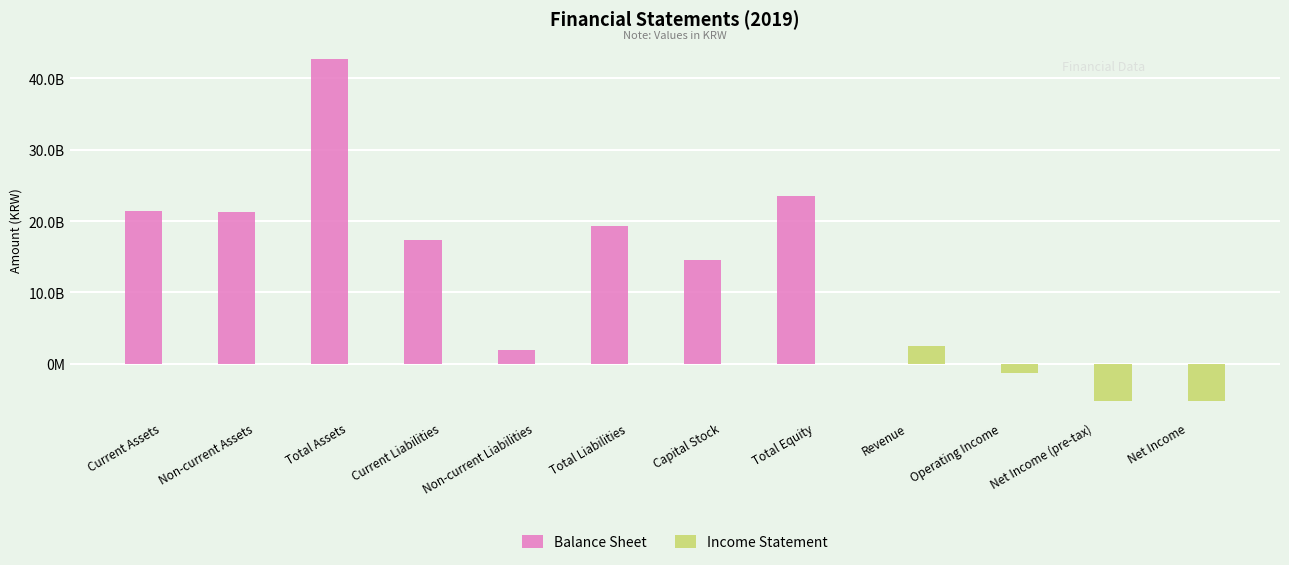

What is the sum of all Balance Sheet values?

162164130059